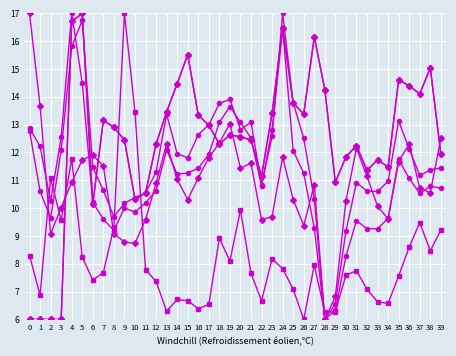

Reading left to right, extract all data points from this chart.

col_6: 12.9	12.2	10.2	12.5	17.0	14.5	10.2	9.6	9.2	10.0	9.9	10.2	10.6	12.1	11.2	11.3	11.4	11.9	13.1	13.6	13.1	12.5	10.8	12.8	16.4	12.1	11.3	9.3	6.0	6.3	8.3	9.5	9.3	9.3	9.6	11.8	11.1	10.5	10.8	10.7
col_5: 12.8	10.6	9.6	12.1	15.8	16.7	11.5	10.6	9.7	10.2	10.4	10.5	11.3	13.4	12.0	11.8	12.6	13.0	13.8	13.9	12.8	13.1	10.8	12.6	17.0	13.8	12.5	10.3	6.0	6.6	9.2	10.9	10.6	10.6	11.0	13.1	12.1	11.2	11.4	11.4
col_8: 8.3	6.9	11.1	9.6	11.8	8.2	7.4	7.7	9.3	17.0	13.5	7.8	7.4	6.3	6.7	6.7	6.4	6.5	8.9	8.1	9.9	7.7	6.7	8.2	7.8	7.1	6.0	7.9	6.3	6.3	7.6	7.8	7.1	6.6	6.6	7.6	8.6	9.5	8.5	9.2
col_7: 6.0	6.0	6.0	6.0	16.7	17.0	10.1	13.2	12.9	12.4	10.3	10.5	12.3	13.5	14.5	15.5	13.3	13.0	12.3	12.6	12.6	12.4	11.1	13.4	16.5	13.8	13.4	16.2	14.3	10.9	11.8	12.3	11.4	11.7	11.5	14.6	14.4	14.1	15.0	11.9
col_11: 17.0	13.7	9.1	10.0	10.9	11.7	11.9	11.5	9.1	8.8	8.7	9.6	10.9	12.3	11.0	10.3	11.1	11.8	12.3	13.0	11.4	11.6	9.6	9.7	11.8	10.3	9.4	10.8	6.0	6.8	10.3	12.2	11.1	10.1	9.6	11.7	12.3	10.7	10.5	12.5
col_9: 6.0	6.0	6.0	6.0	16.7	17.0	10.1	13.2	12.9	12.4	10.3	10.5	12.3	13.5	14.5	15.5	13.3	13.0	12.3	12.6	12.6	12.4	11.1	13.4	16.5	13.8	13.4	16.2	14.3	10.9	11.8	12.3	11.4	11.7	11.5	14.6	14.4	14.1	15.0	11.9